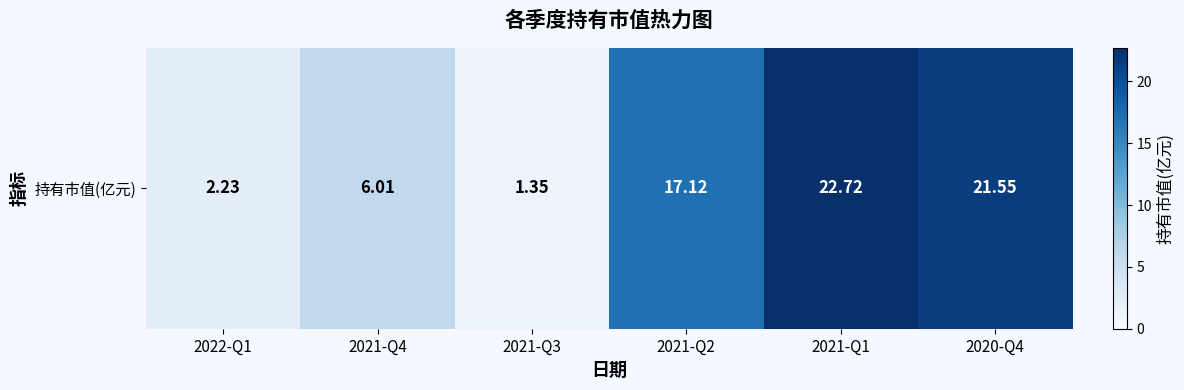

What is the difference between the maximum and minimum values?

21.4